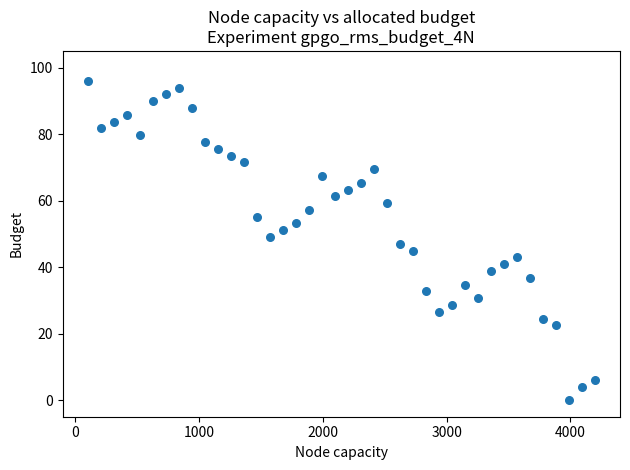

What is the range of Y values (max minus min)?

96.0